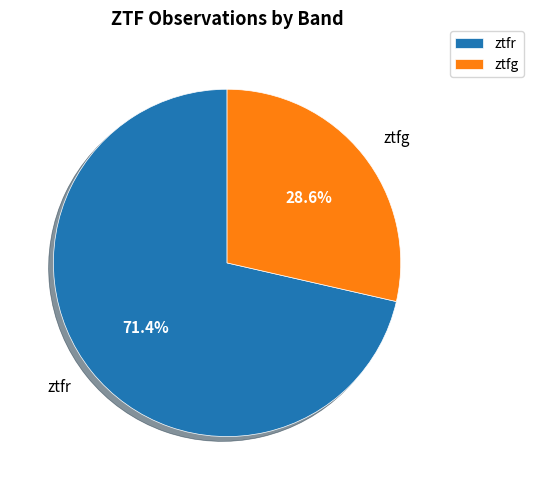

Which has a higher value, ztfg or ztfr?

ztfr